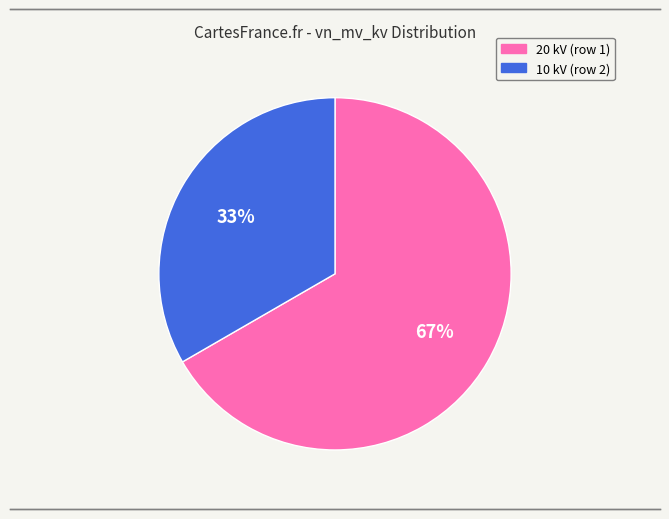

To the nearest percent, what is the average slice percentage?

50%